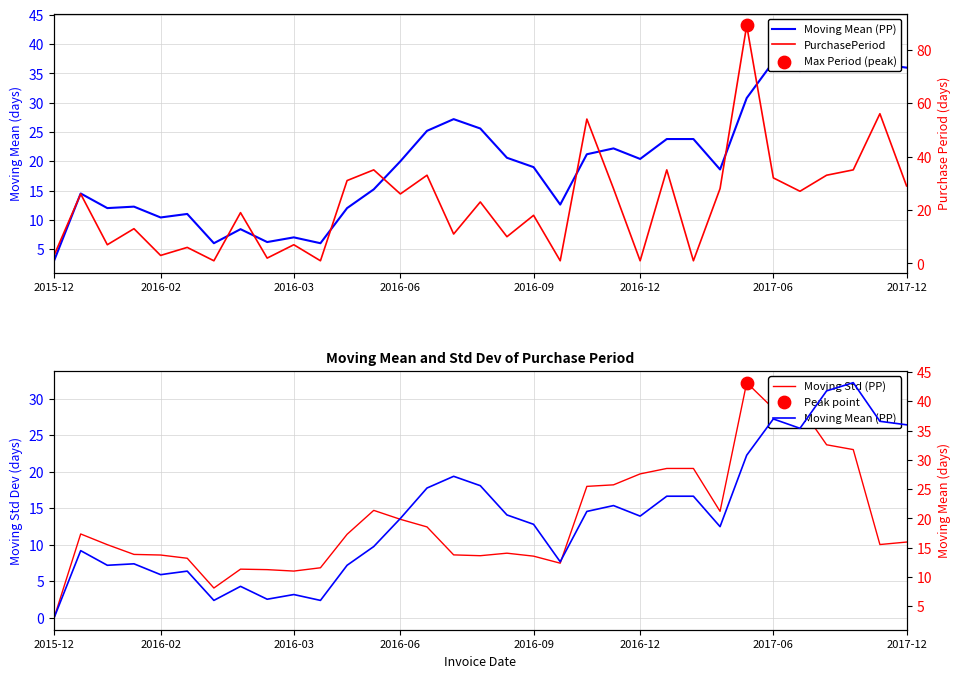

Which series has the largest total across all categories?

PurchasePeriod